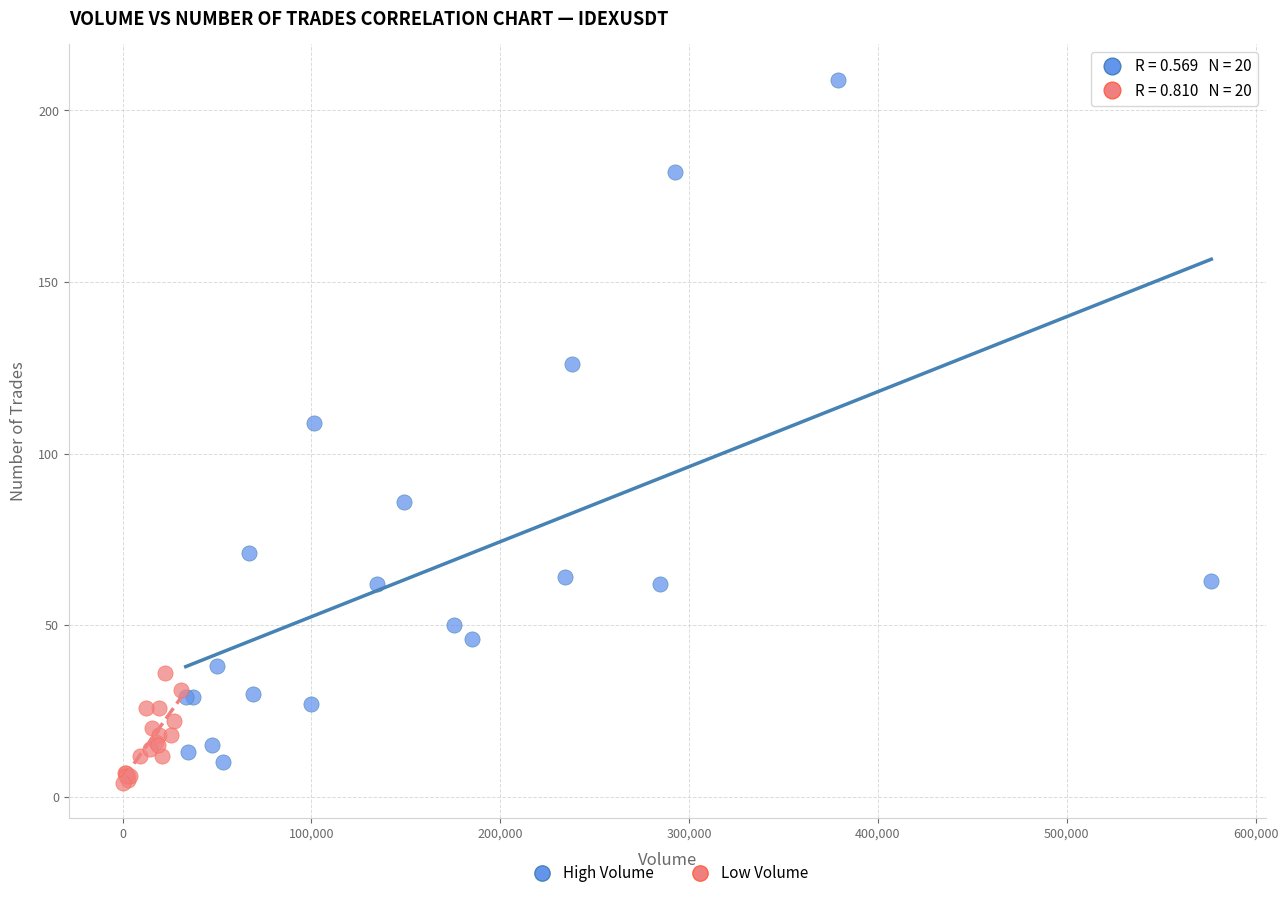

Which series reaches the maximum Y coordinate?

High Volume